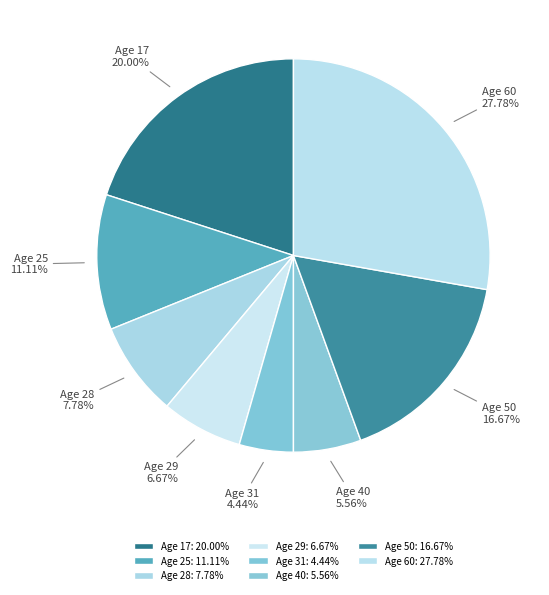

Rank the categories by value from highest to lowest.

Age 60: 27.78%, Age 17: 20.00%, Age 50: 16.67%, Age 25: 11.11%, Age 28: 7.78%, Age 29: 6.67%, Age 40: 5.56%, Age 31: 4.44%